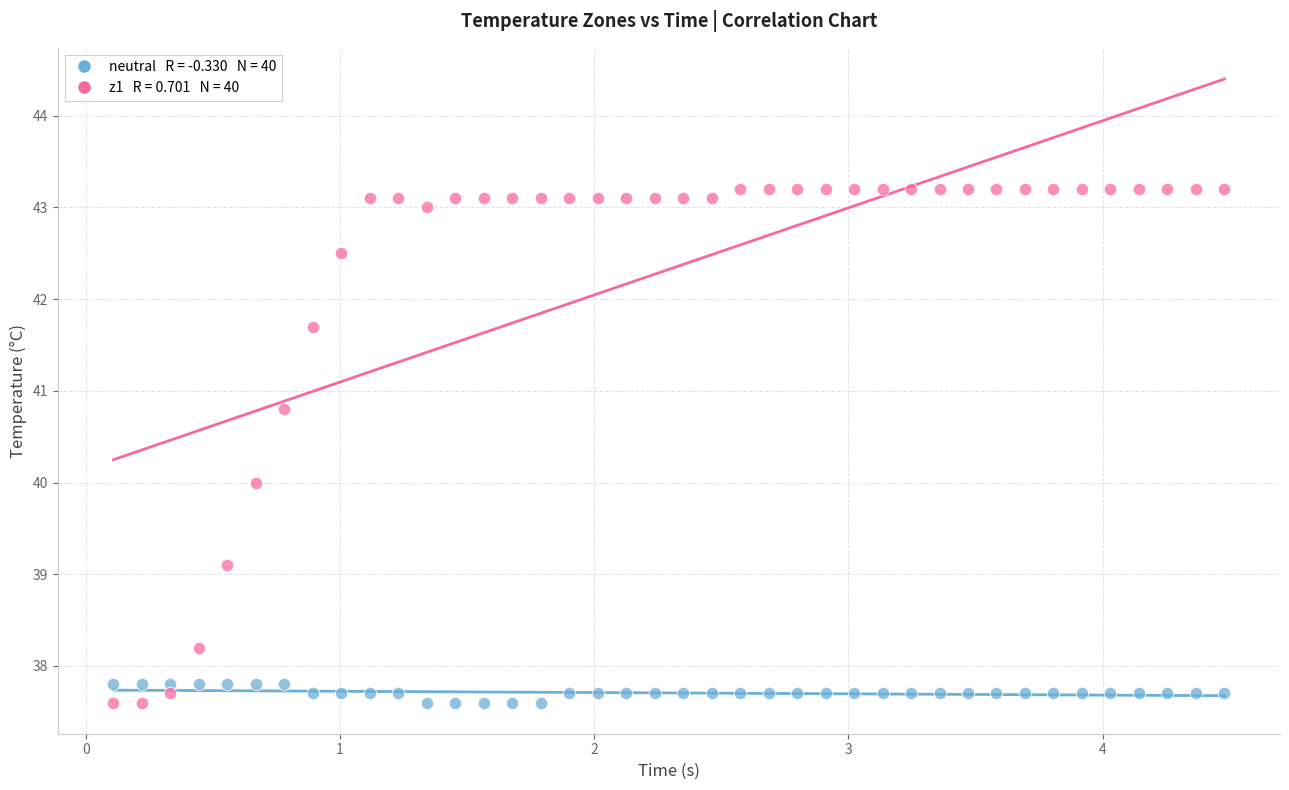

Across all data points, what is the range of Y values (max minus min)?

5.6